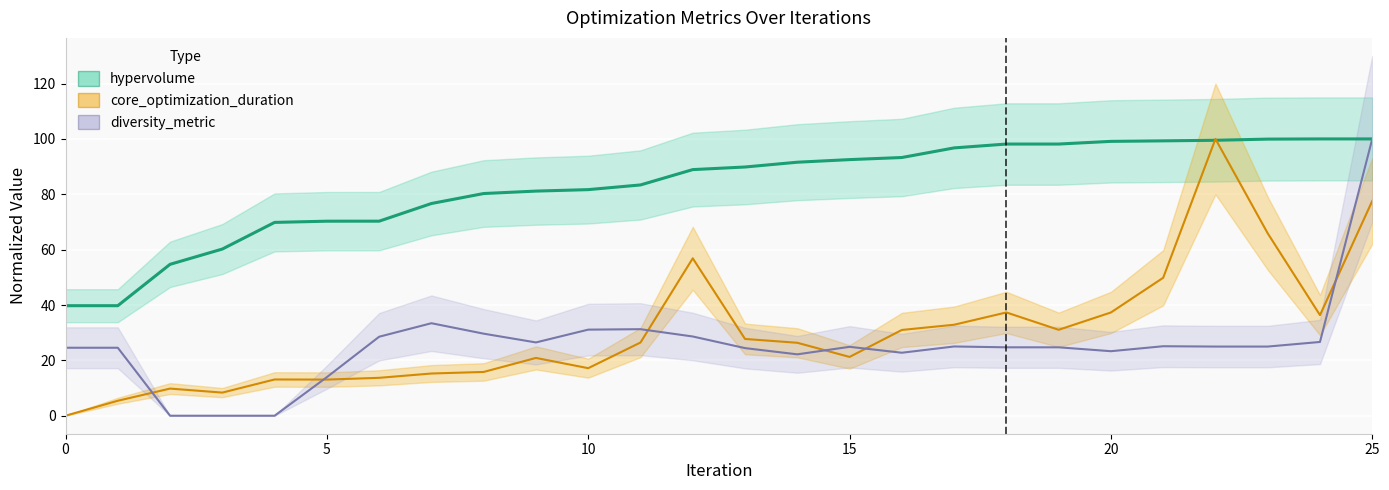

What is the value of the hypervolume point at the 11th from the left?

81.7